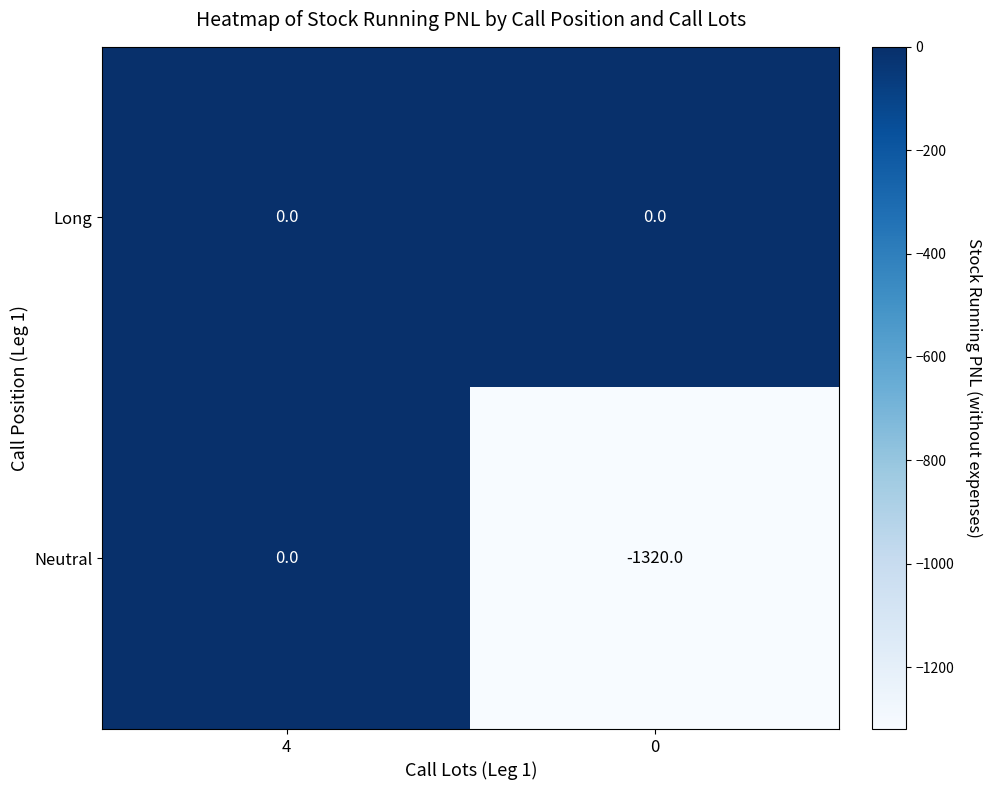

Rank the series by their average value, from lowest to highest.

Neutral, Long